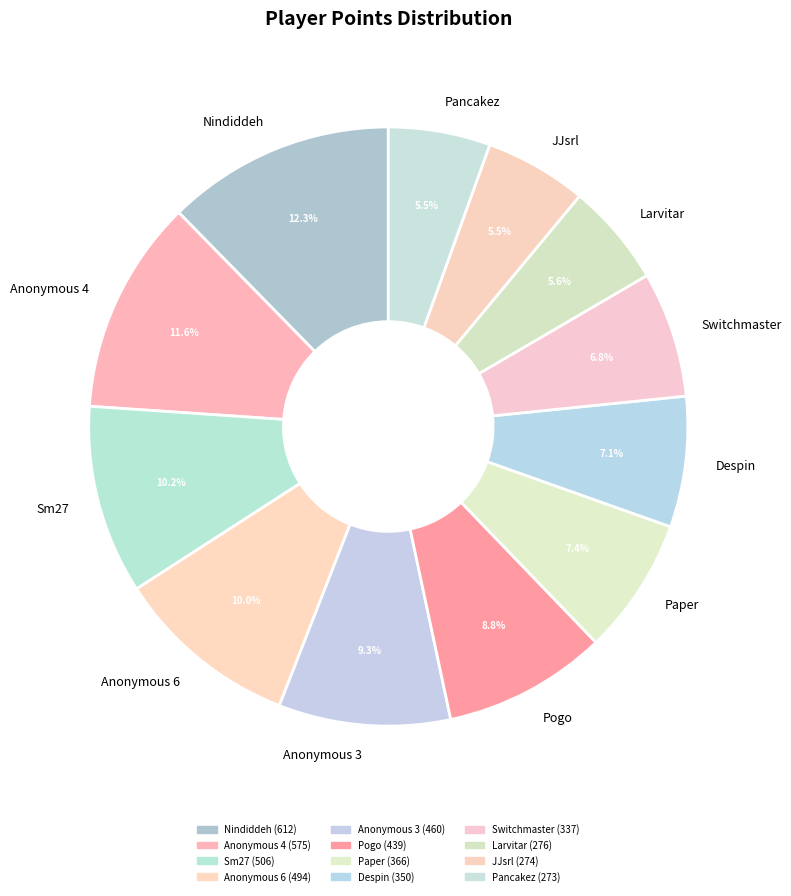

To the nearest percent, what is the difference between the Sm27 and Paper slice percentages?

3%